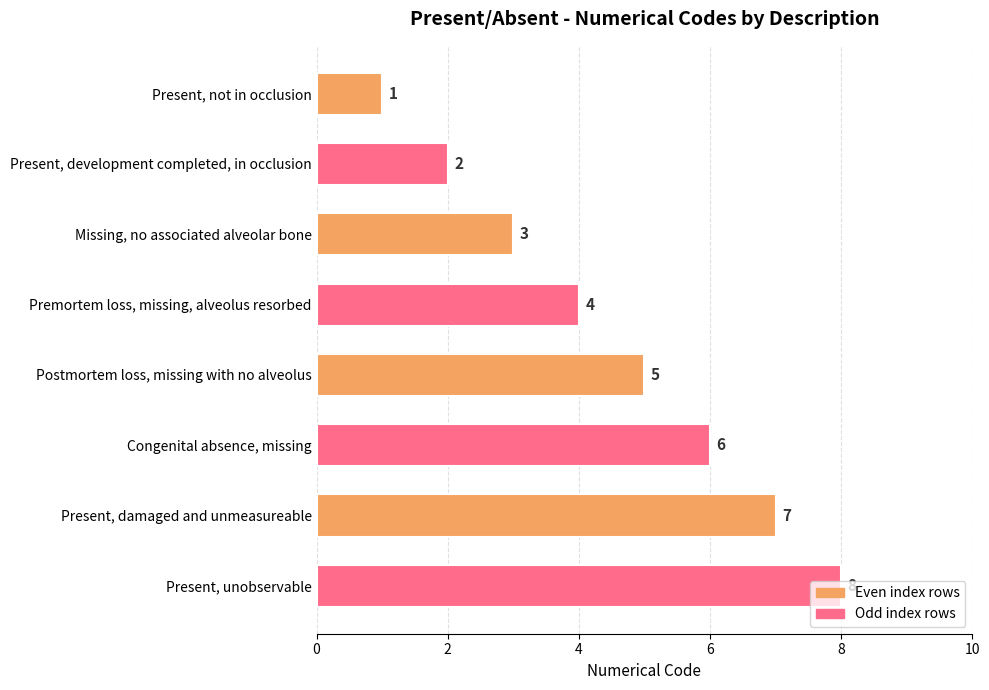

What is the minimum value shown in the chart?

1